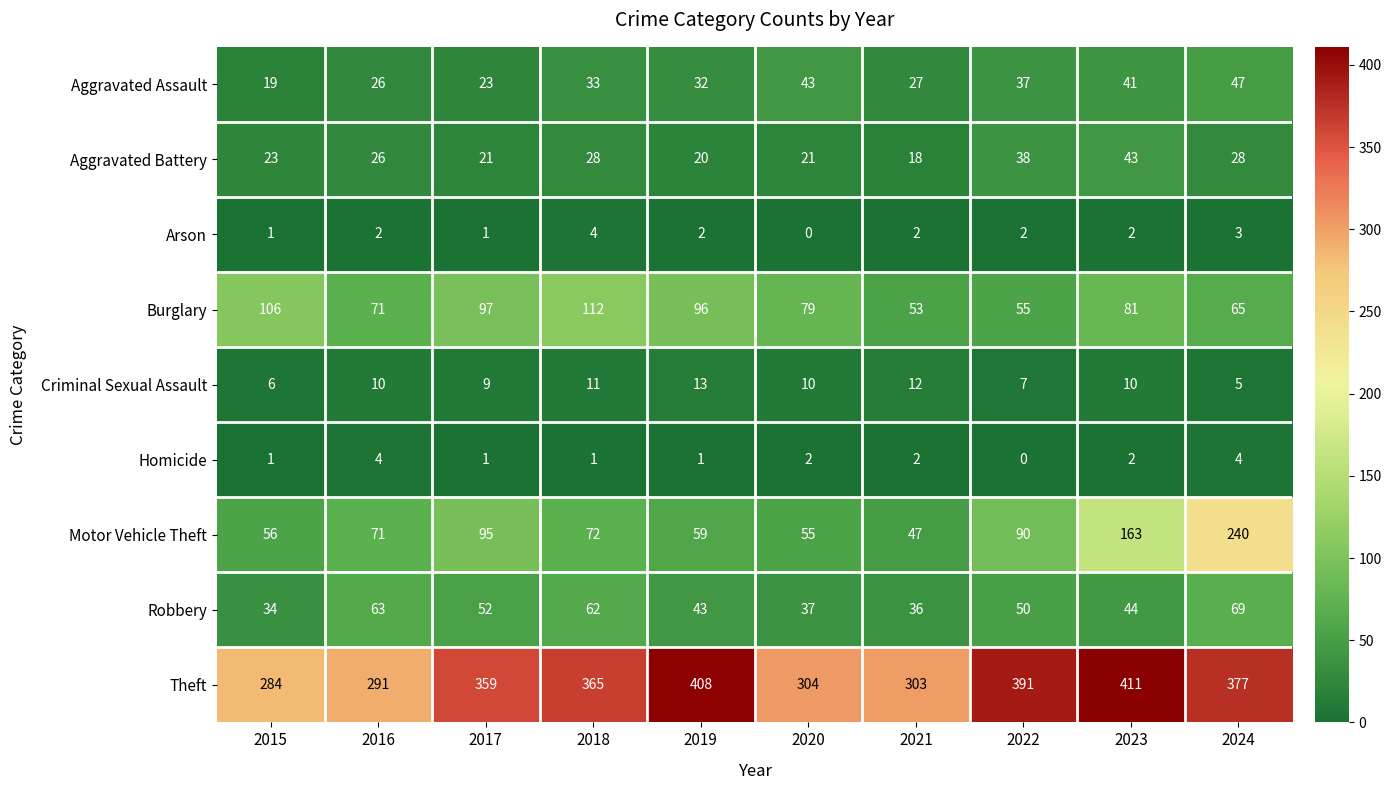

Which series has the widest spread of values?

Motor Vehicle Theft